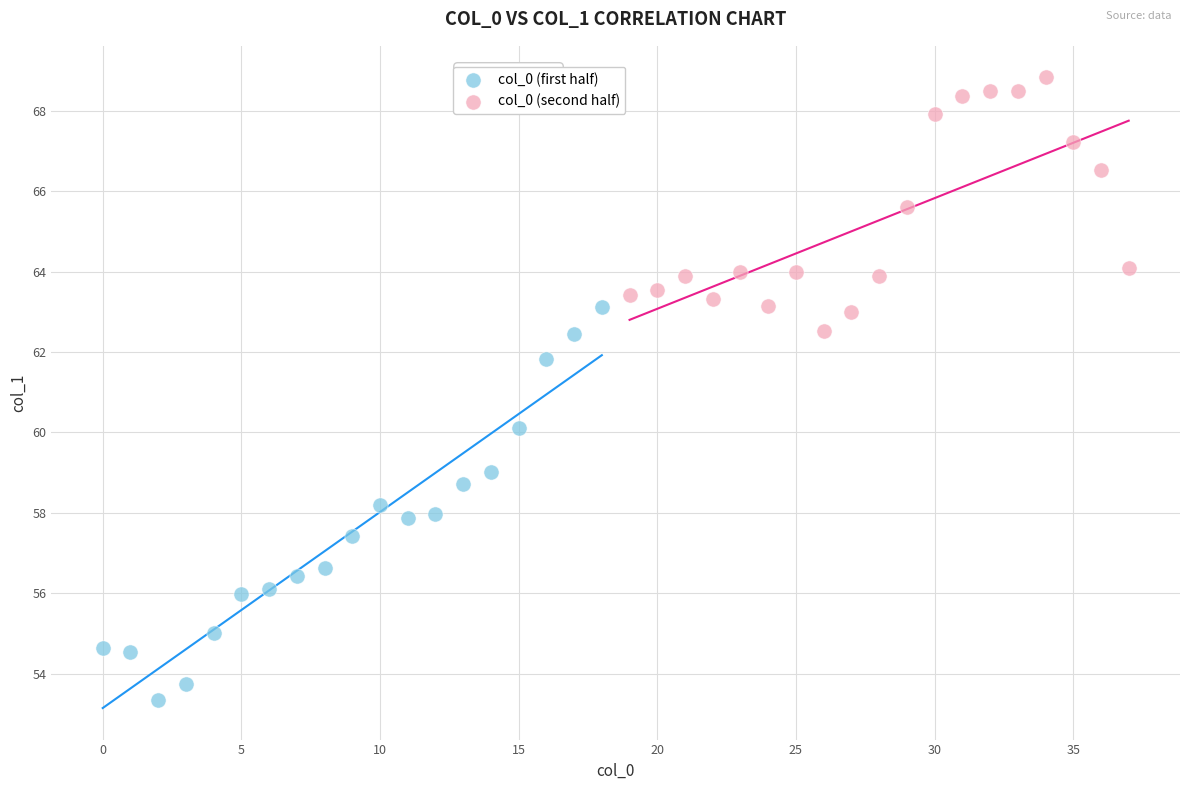

Which series has the widest spread of Y values?

col_0 (first half)